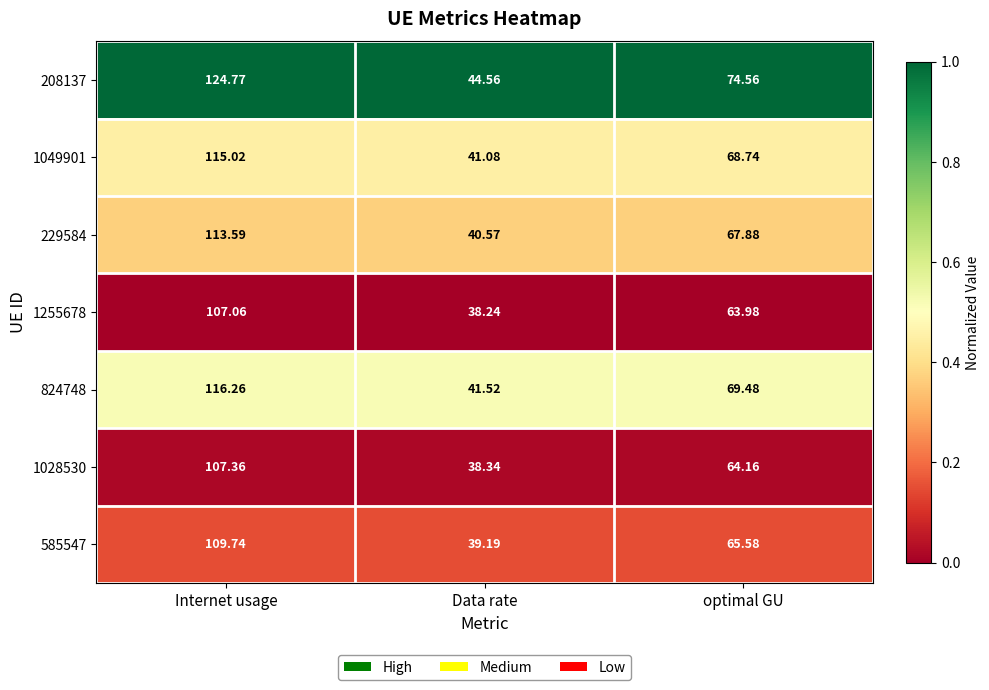

At Internet usage, list the series in order from largest to smallest.

208137, 824748, 1049901, 229584, 585547, 1028530, 1255678